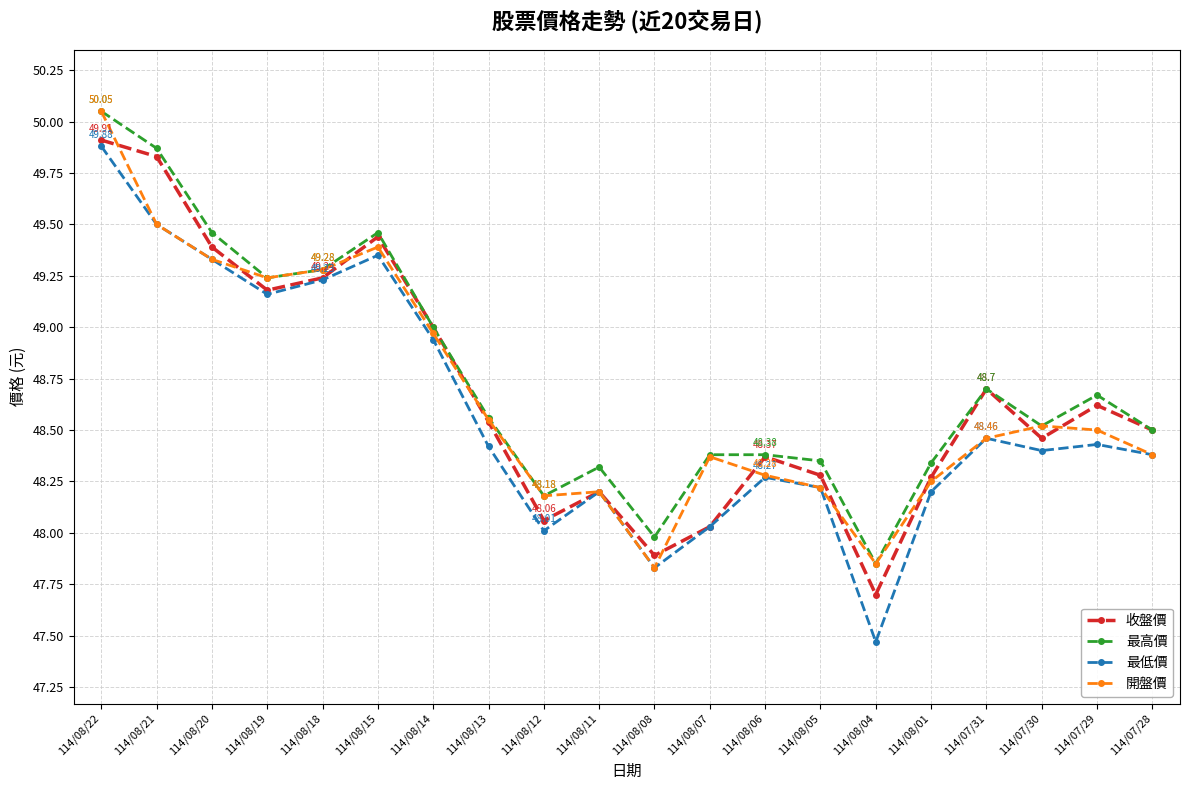

At which label is 最高價 closest to 48?

114/08/08